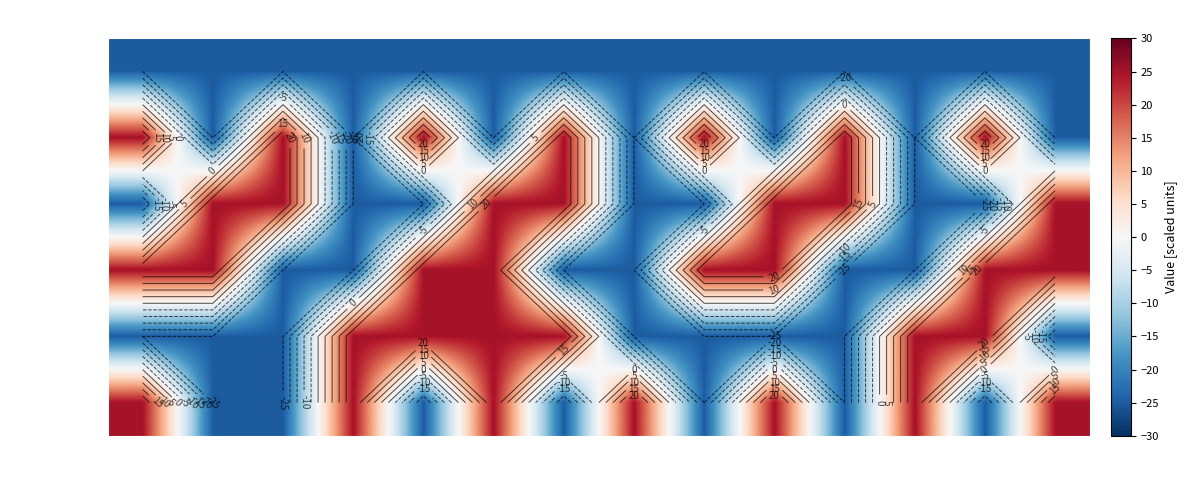

Read the can value at 1, to the nearest 5.

25